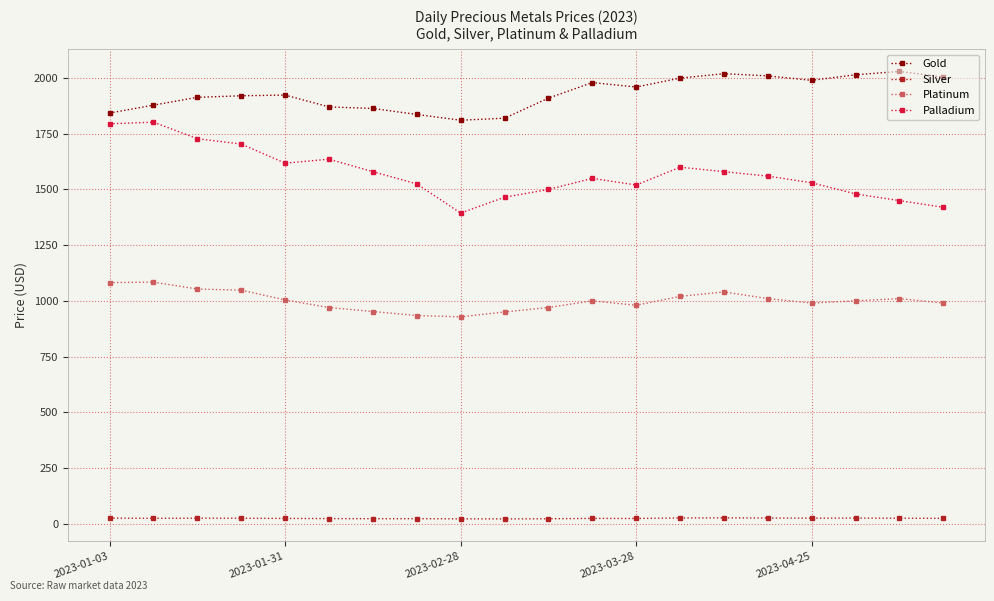

How many series are shown in this chart?

4